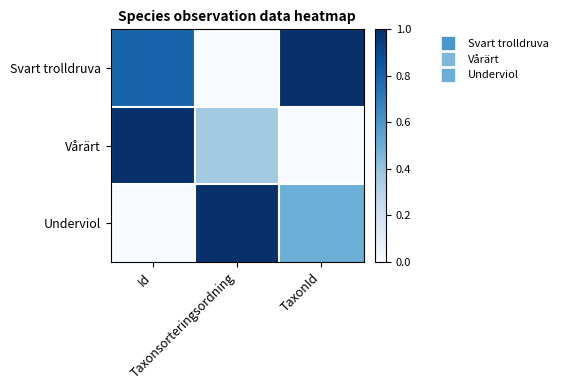

Which series changed the most between Id and Taxonsorteringsordning?

Underviol